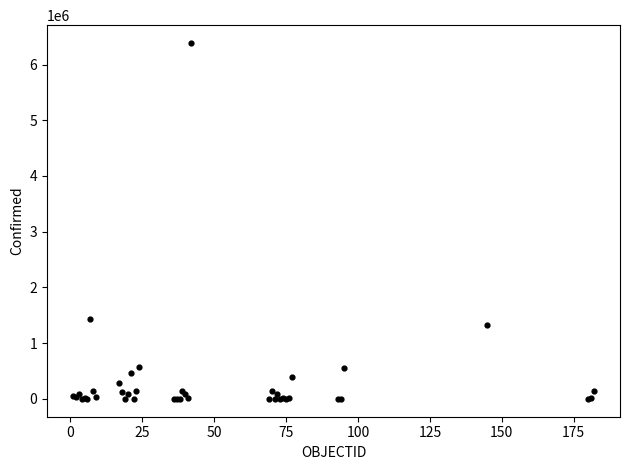

What Y value in the scatter plot is closest to 3193464?

1432570